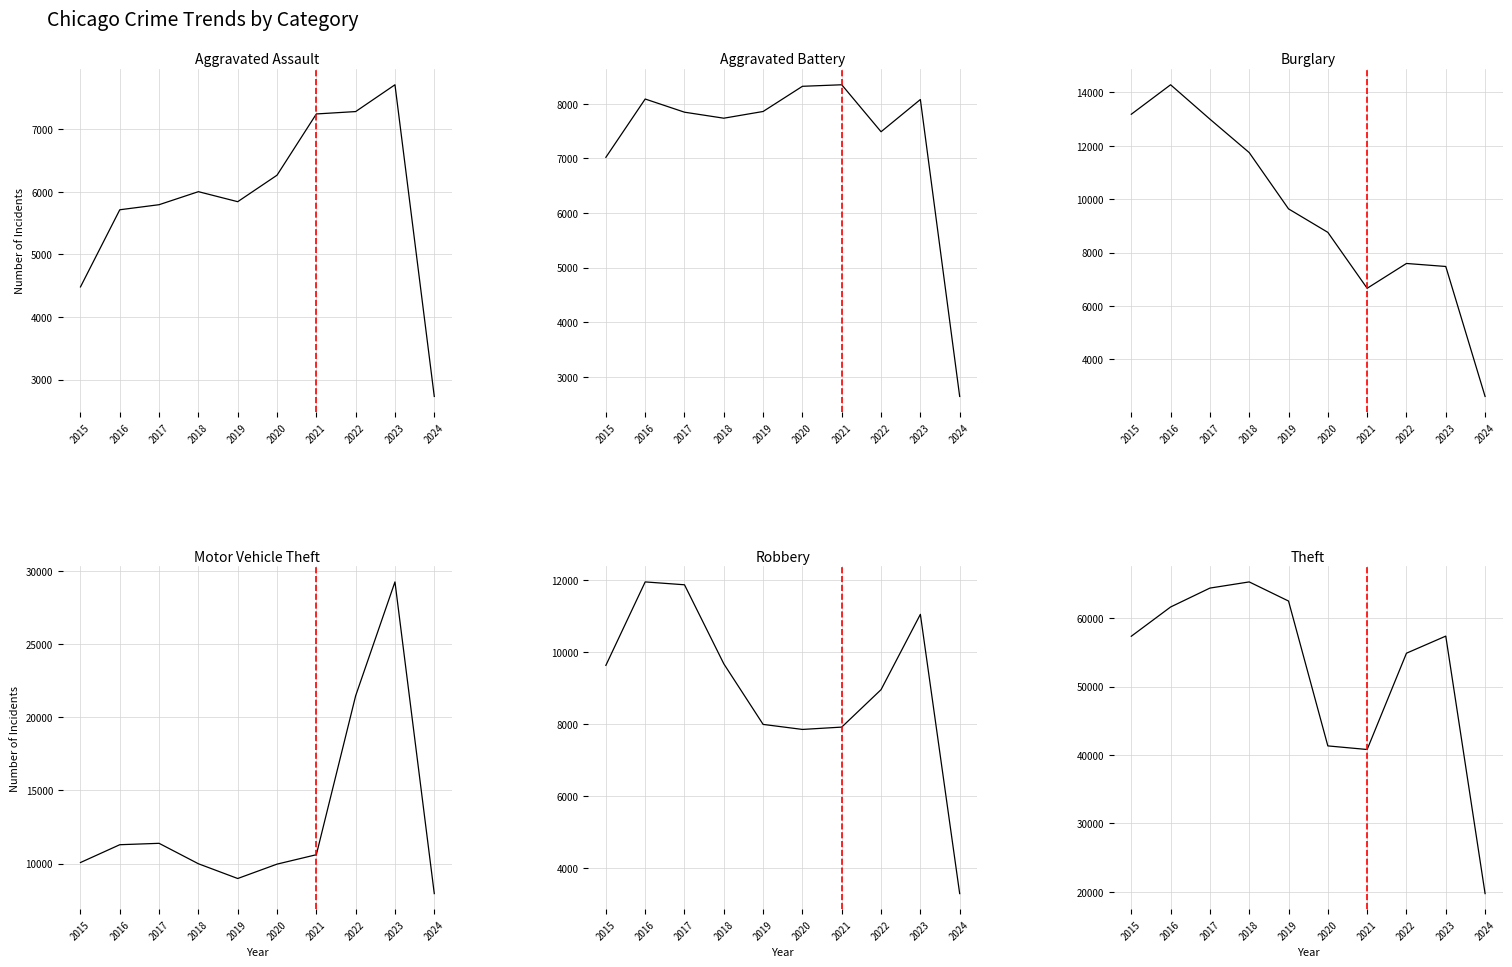

Which series has the widest spread of values?

Theft